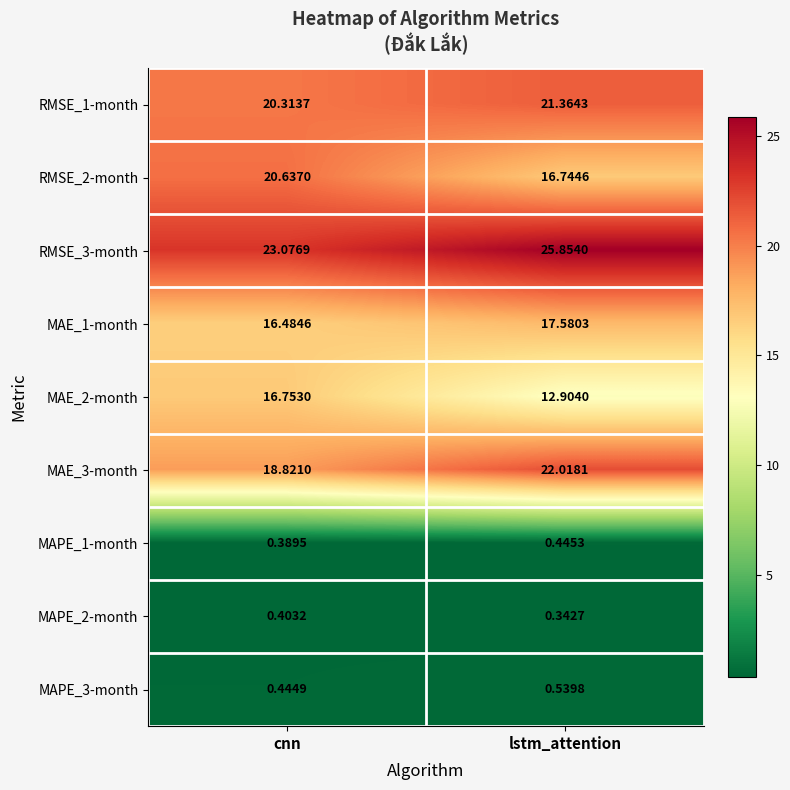

Between cnn and lstm_attention, which series saw the biggest shift?

RMSE_2-month